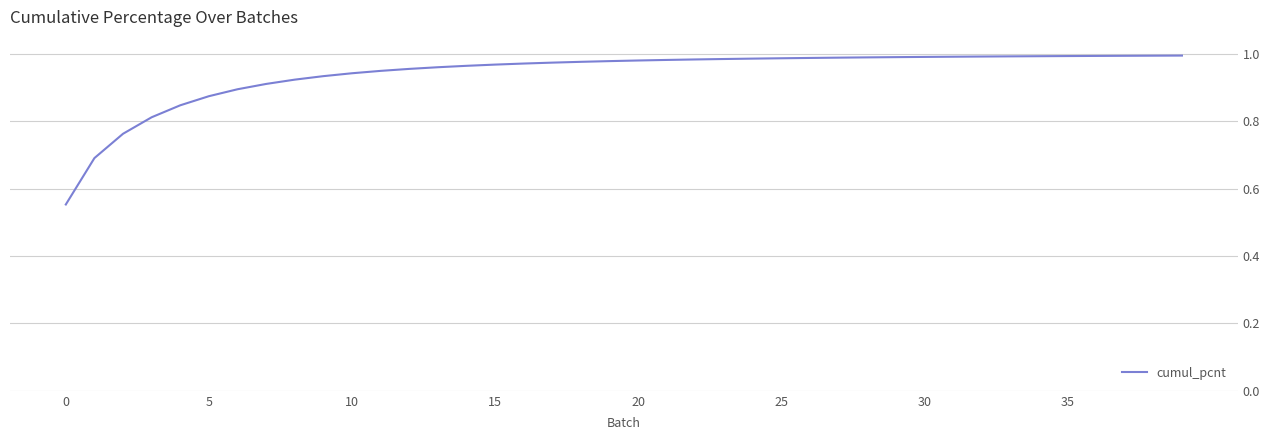

What is the difference between the maximum and minimum values?

0.4